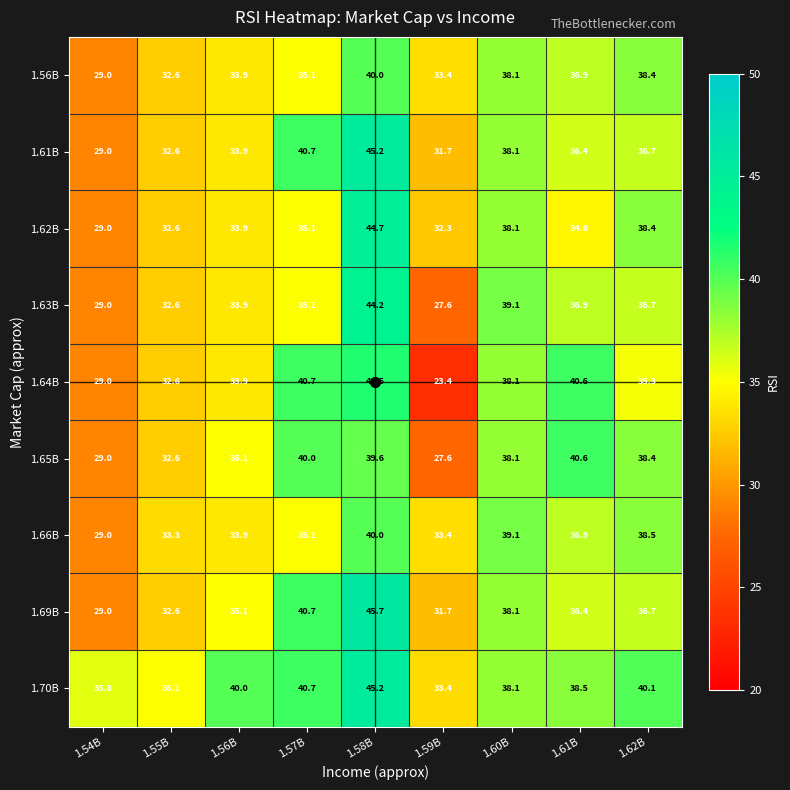

Where is 1.65B nearest to the value 34?

1.56B